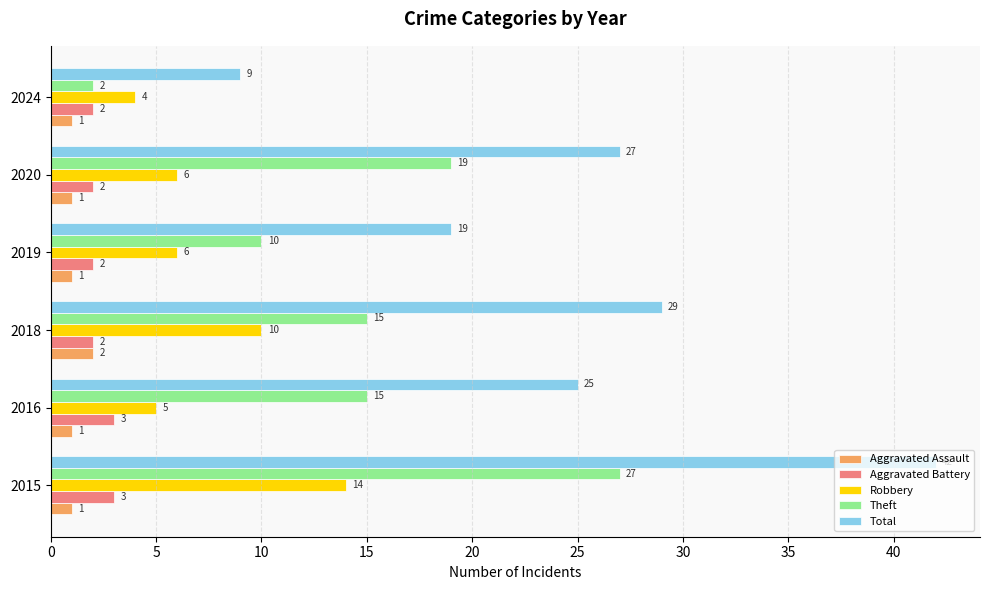

Count the Theft values in the range 10 to 19.

4